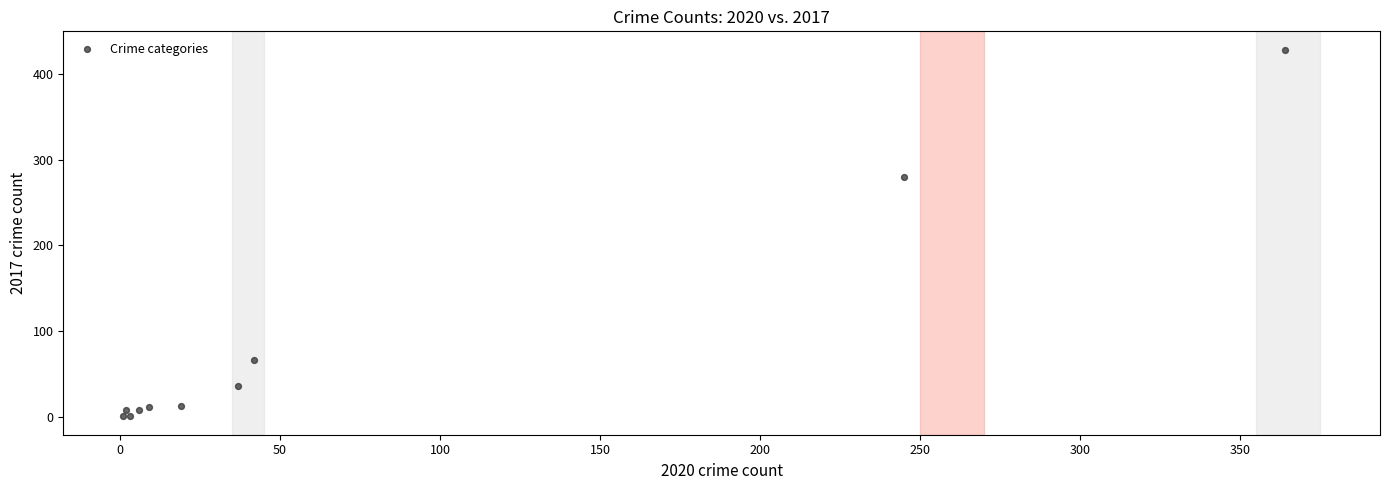

What Y value in the scatter plot is closest to 214?

280